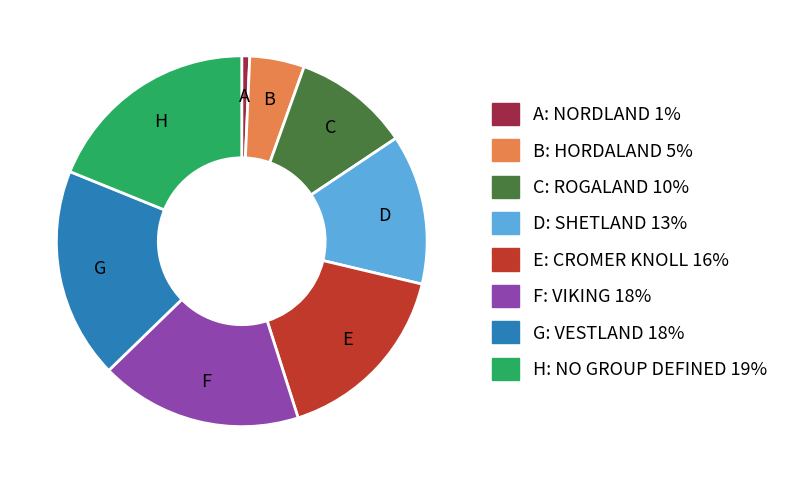

Is there any slice that represents more than half of the pie?

No